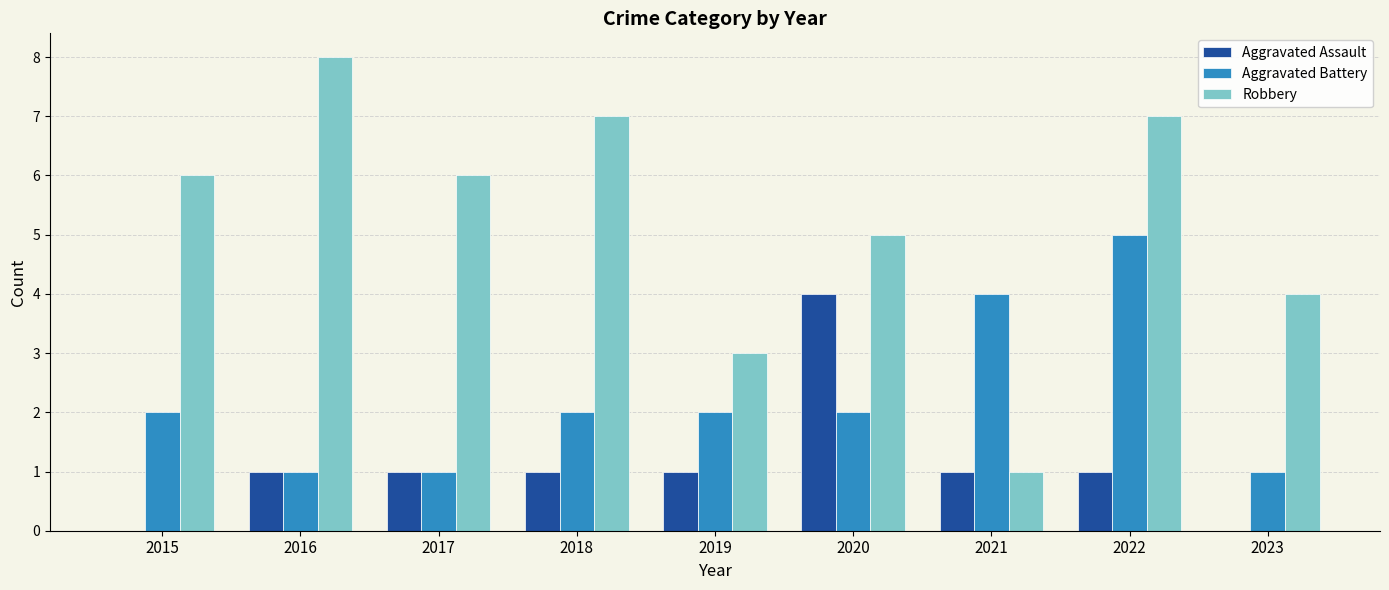

Which series has the largest total across all categories?

Robbery